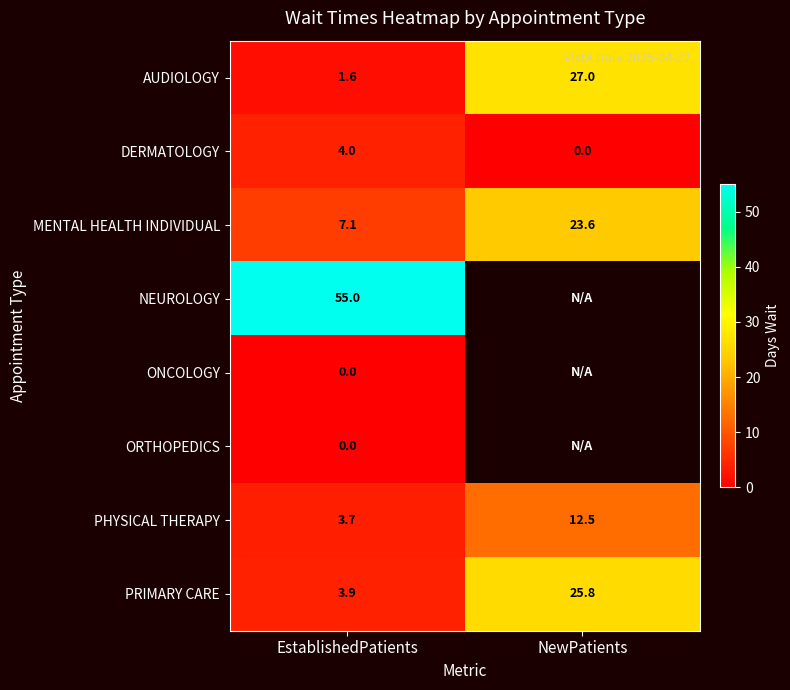

Which category has the highest value in the PHYSICAL THERAPY series?

NewPatients